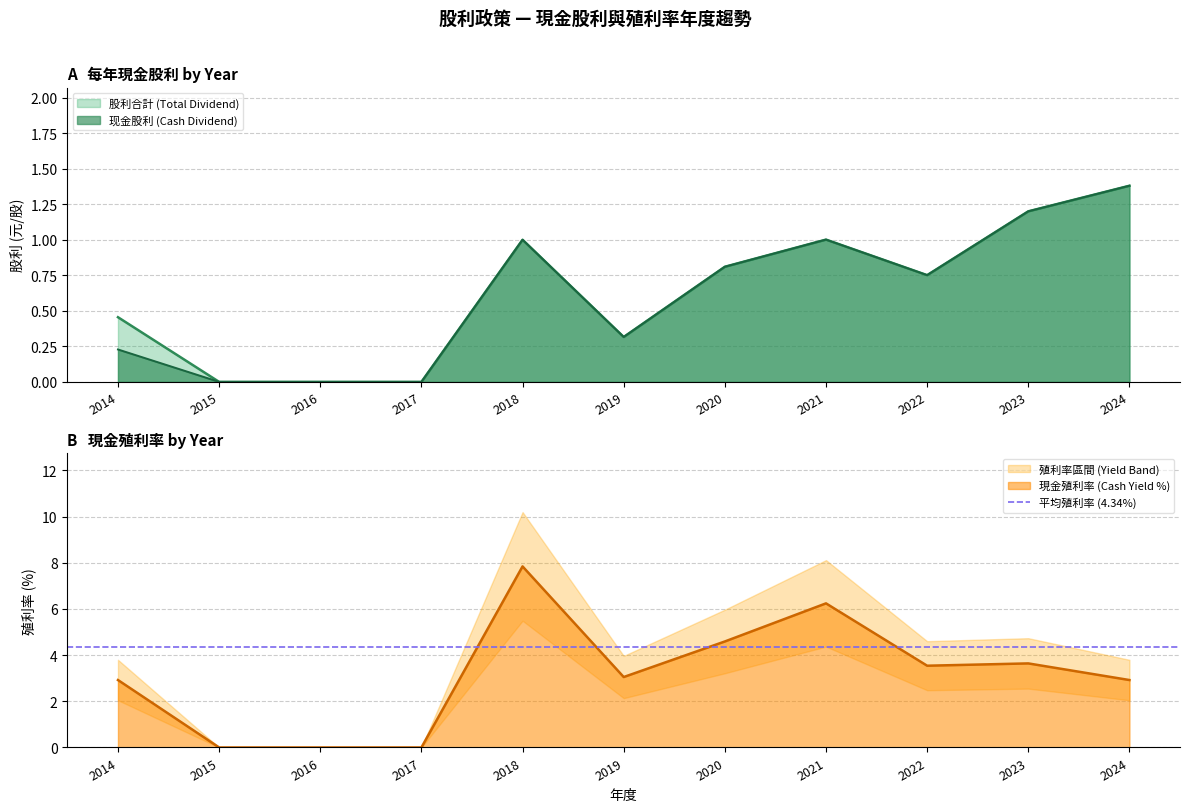

True or false: 現金殖利率 and 股利合計 intersect in this chart.

False